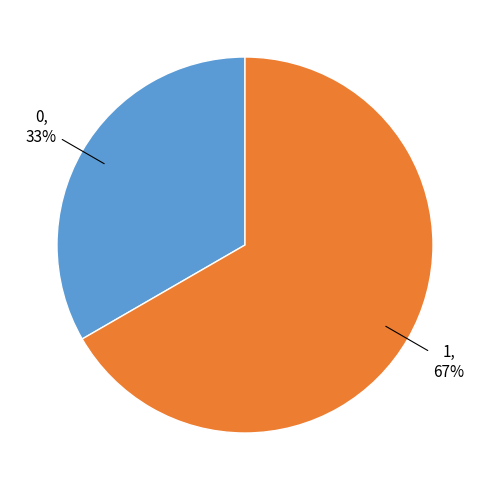

Does any single category account for the majority?

Yes